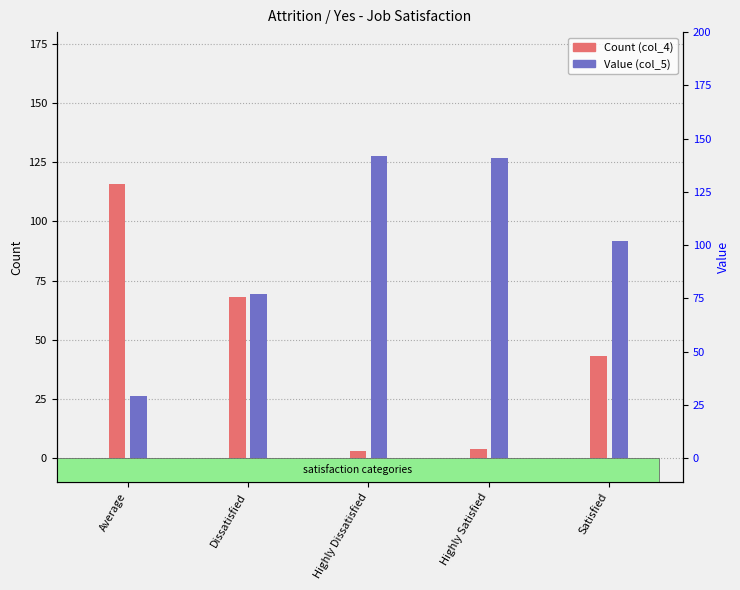

How many distinct data groups are displayed?

2